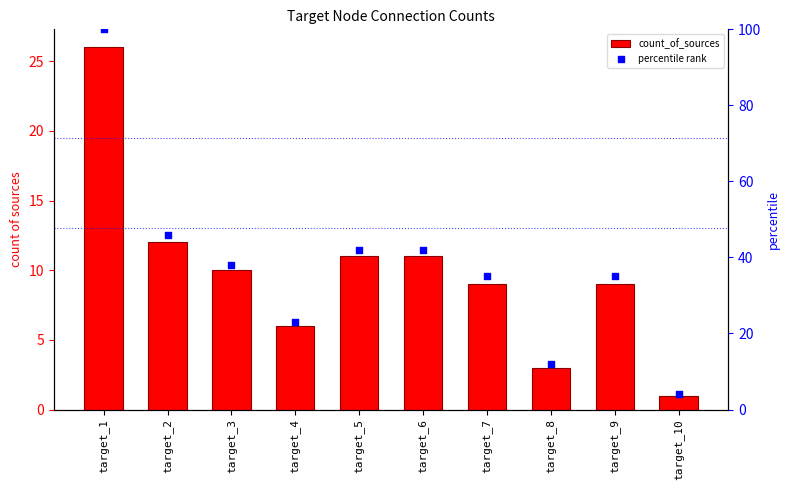

Is the value of percentile rank at target_5 greater than the value of count_of_sources at target_2?

Yes